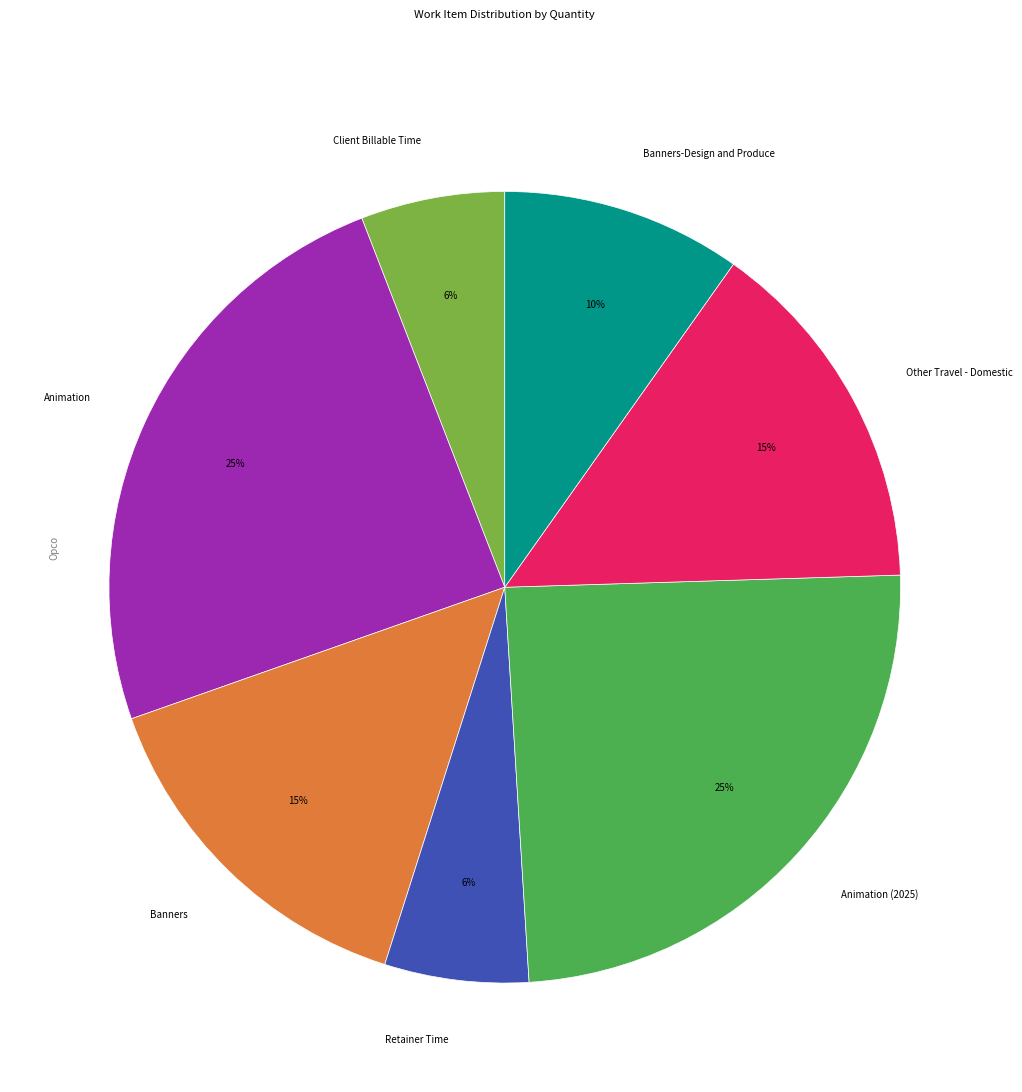

To the nearest percent, what percentage of the pie is Banners-Design and Produce?

10%